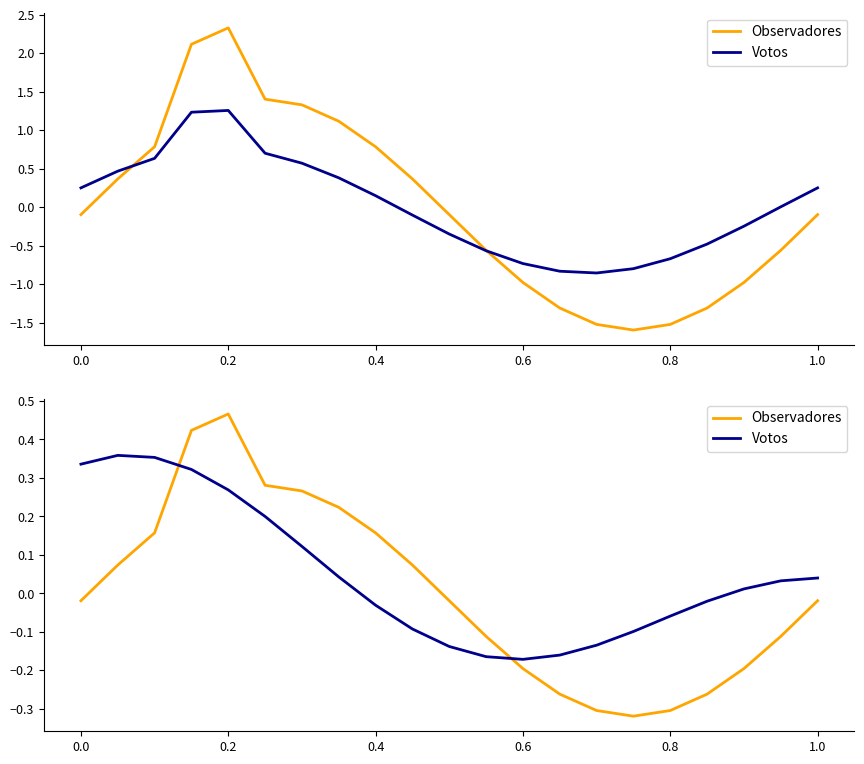

How many values in the Votos series are below 0?

10